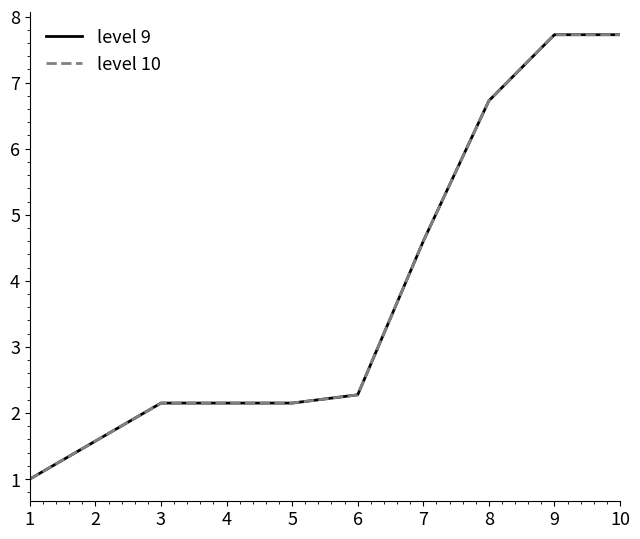

Does the chart display data point markers on the line(s)?

No